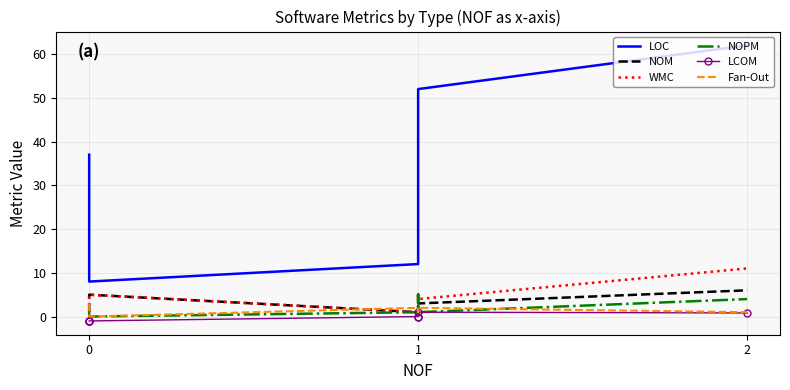

Which series has the largest total across all categories?

LOC